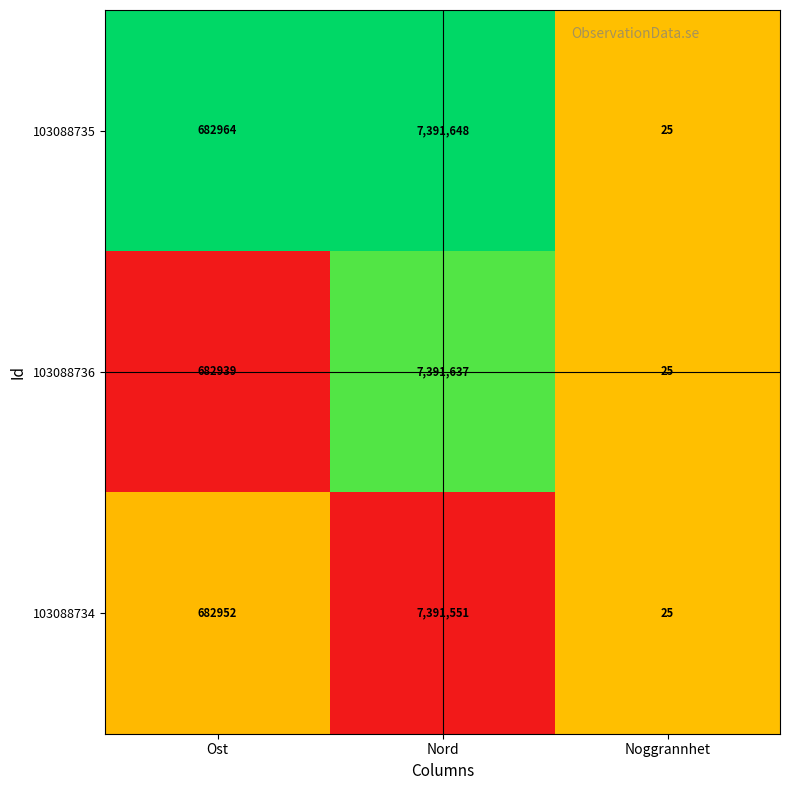

Reading right to left, what are all the values shown in this chart?

103088735: 25	7391648	682964
103088736: 25	7391637	682939
103088734: 25	7391551	682952